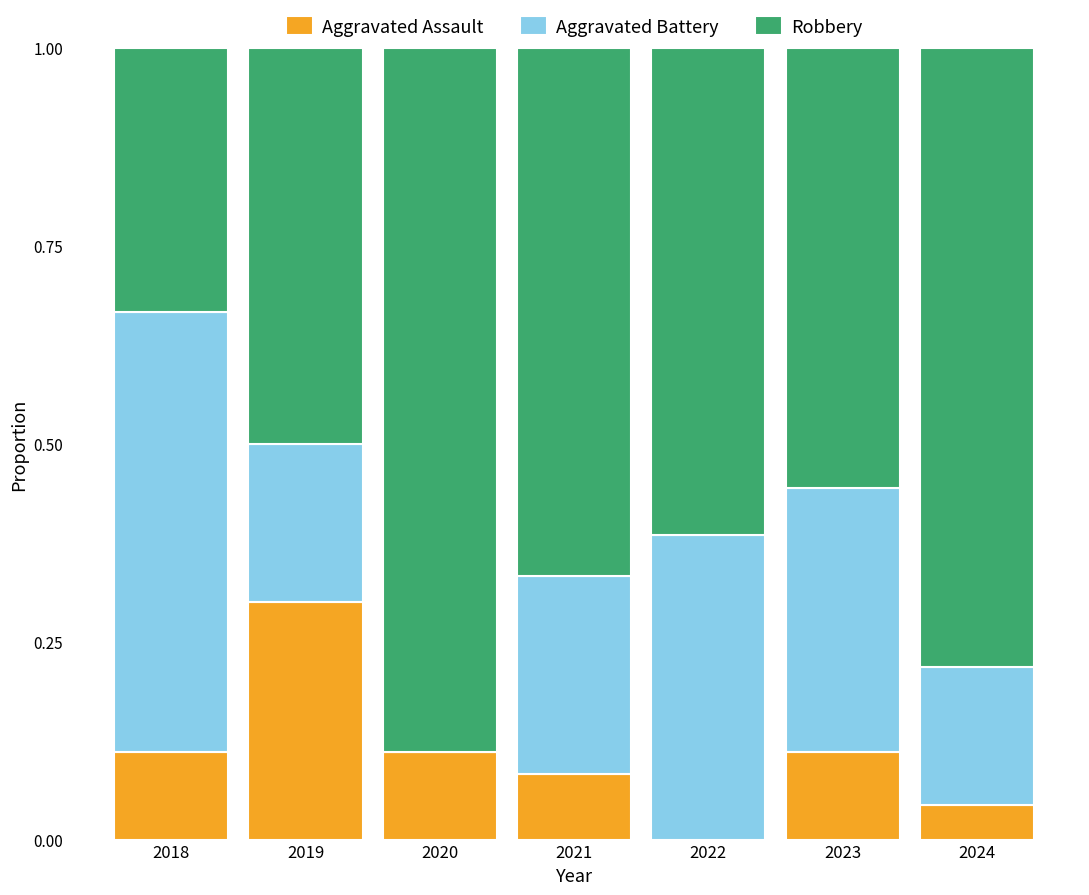

At which label does Aggravated Assault reach its peak?

2019